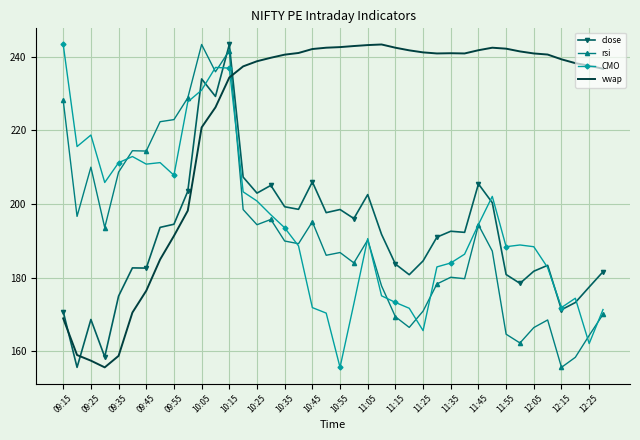

After their last crossing, which series has the higher values: close or vwap?

vwap